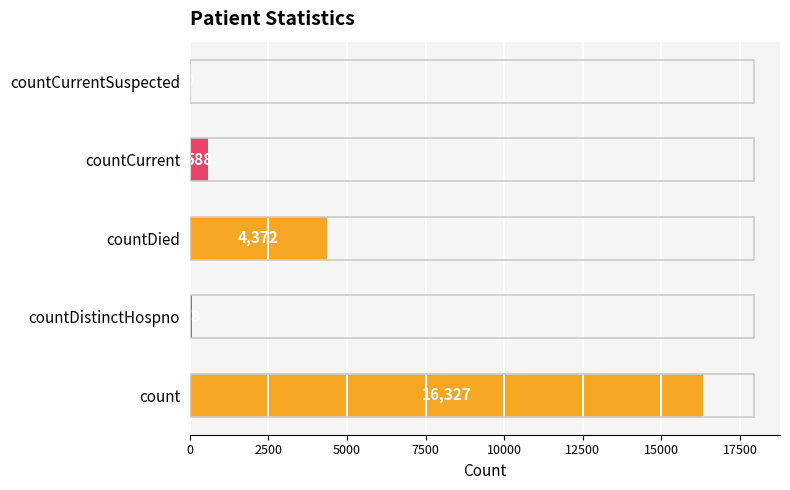

What is the sum of the values at countDistinctHospno and countCurrent?

666